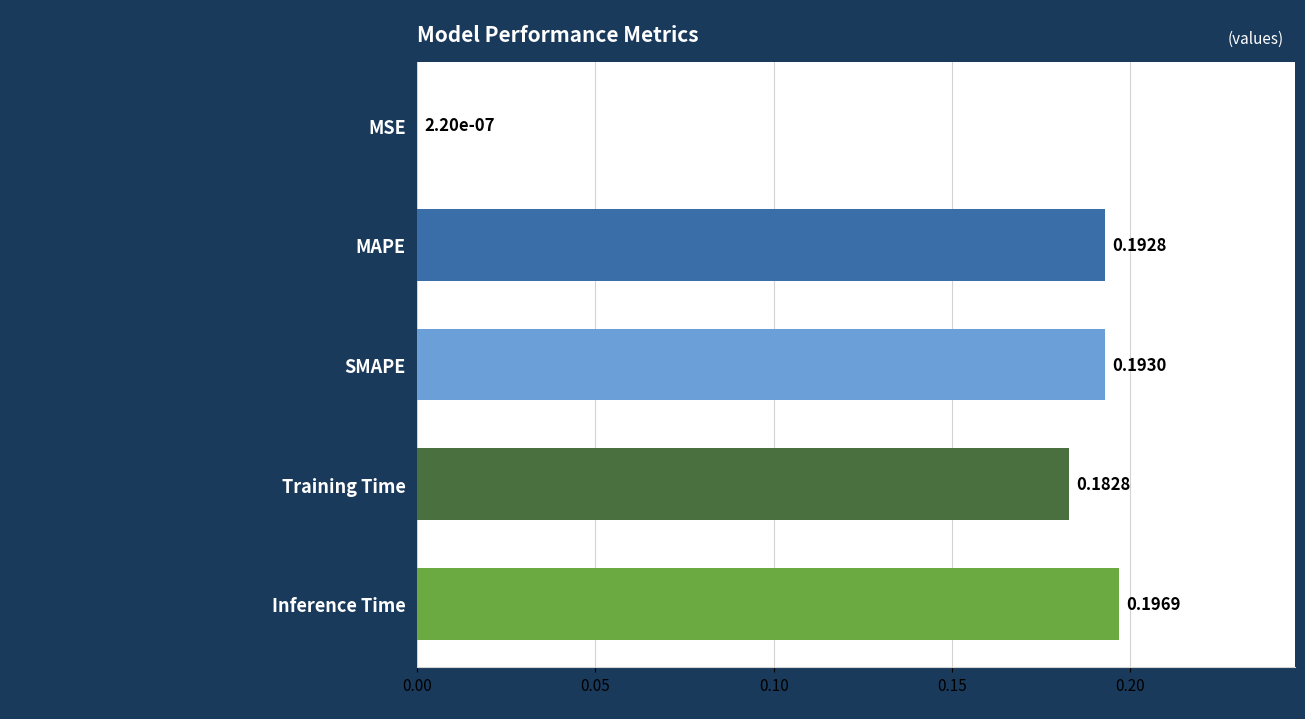

Where is the data nearest to the value 0?

MSE